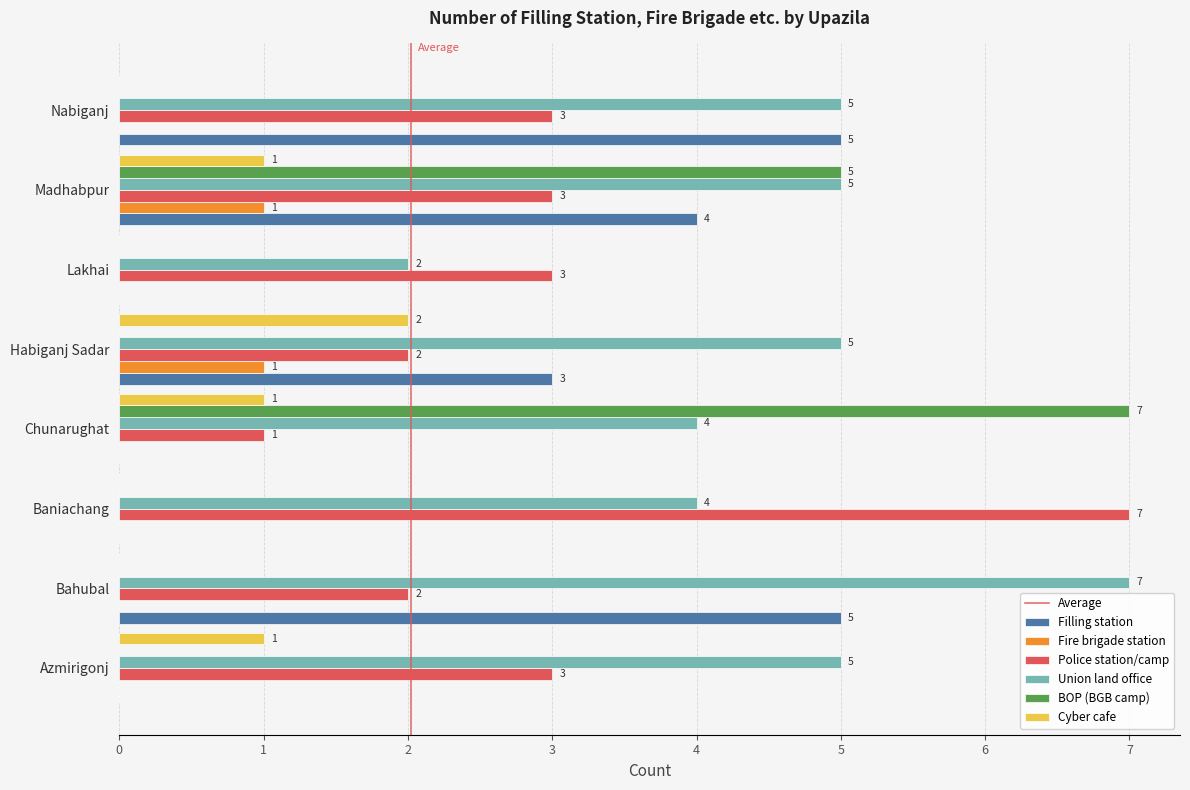

What is the average value of the Filling station series?

2